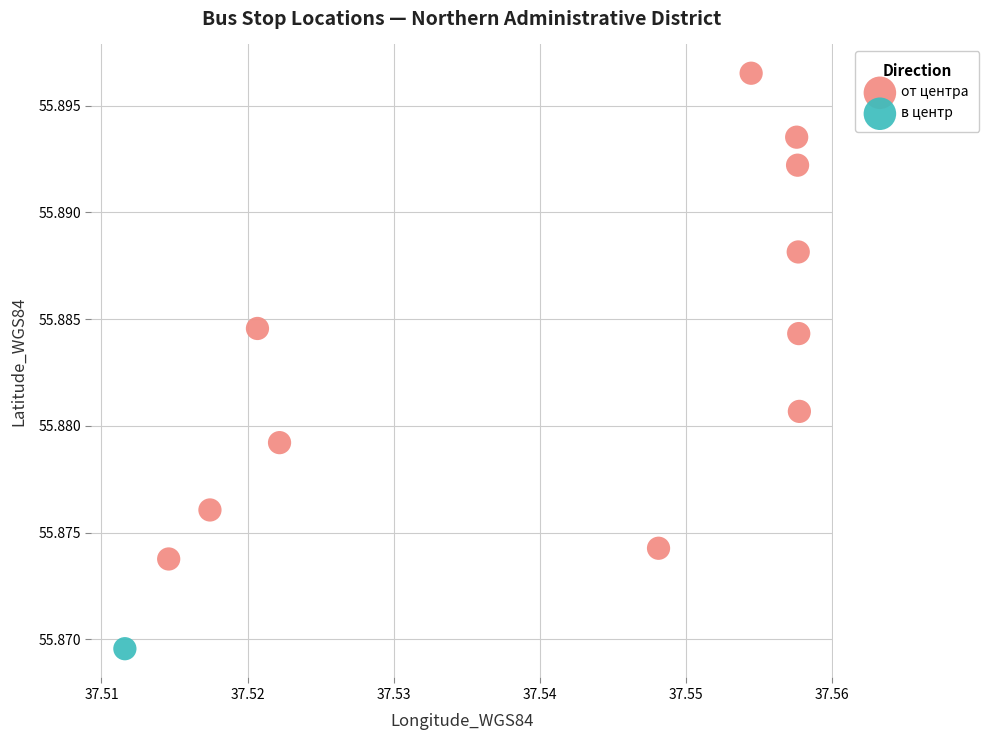

What are all the series names shown in the legend?

от центра, в центр